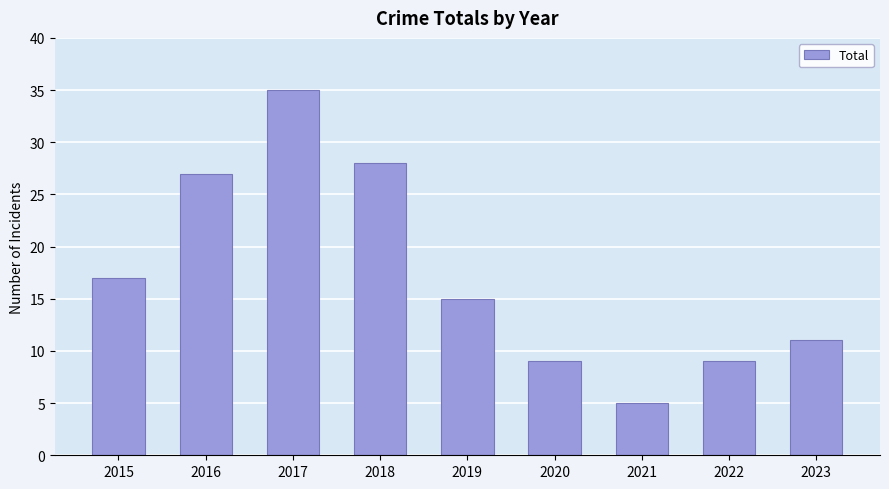

Which has a higher value, 2020 or 2015?

2015